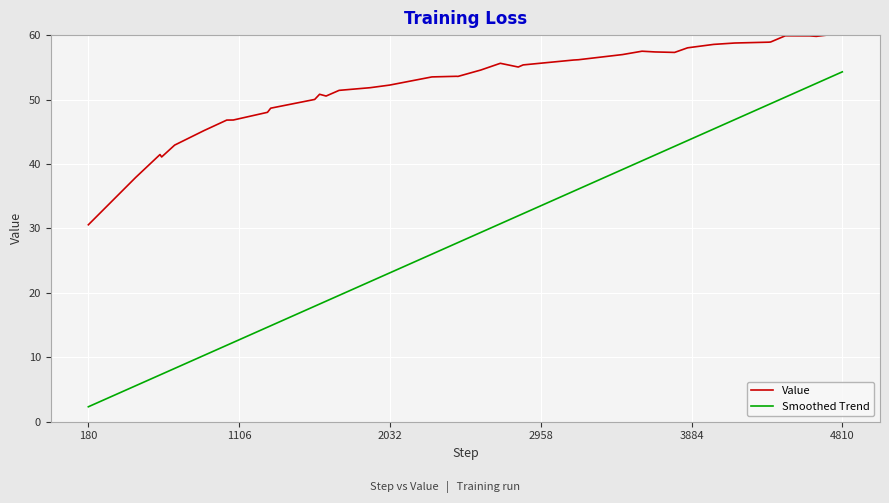

What is the highest value of the Value series?

60.3